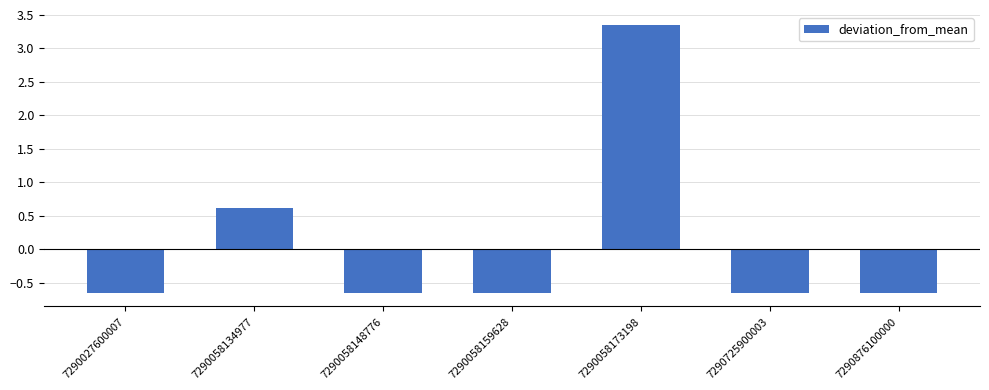

What is the difference between the second highest and minimum values?

1.3